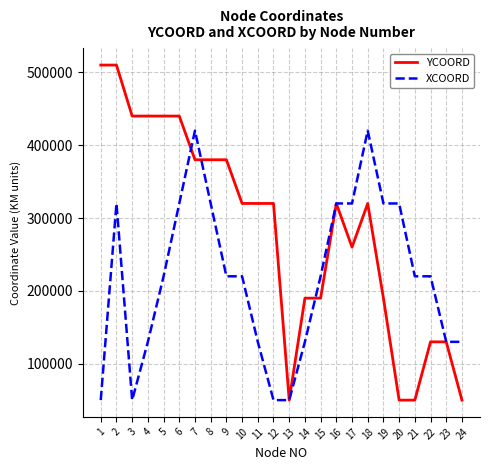

What is the spread (max minus min) of values at 5?

220000